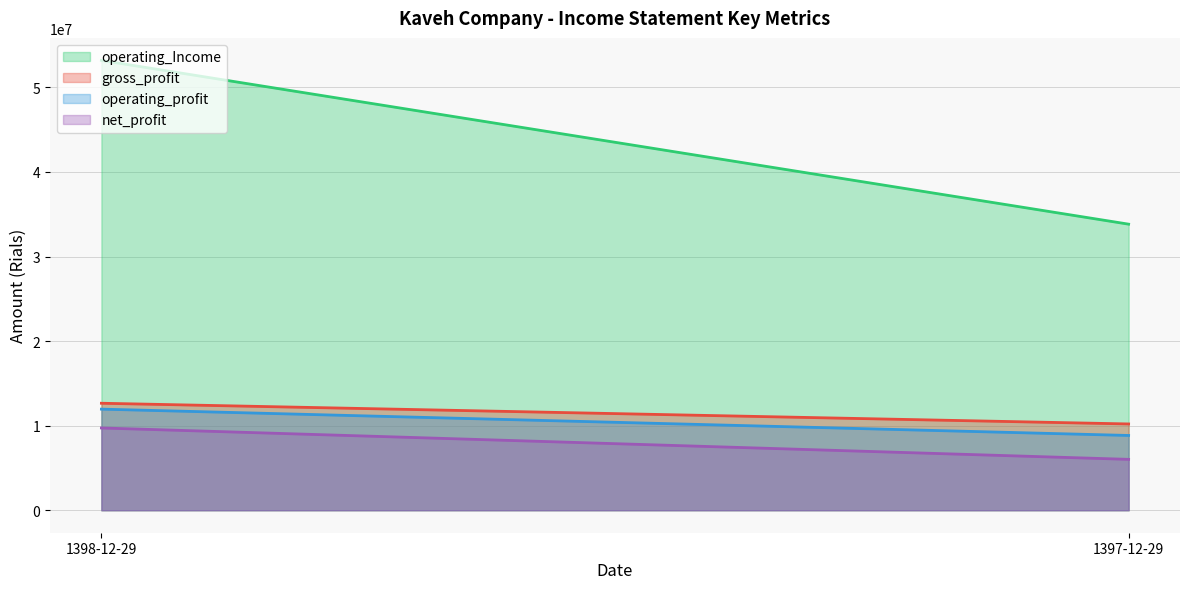

What is the average value of the net_profit series?

7870742